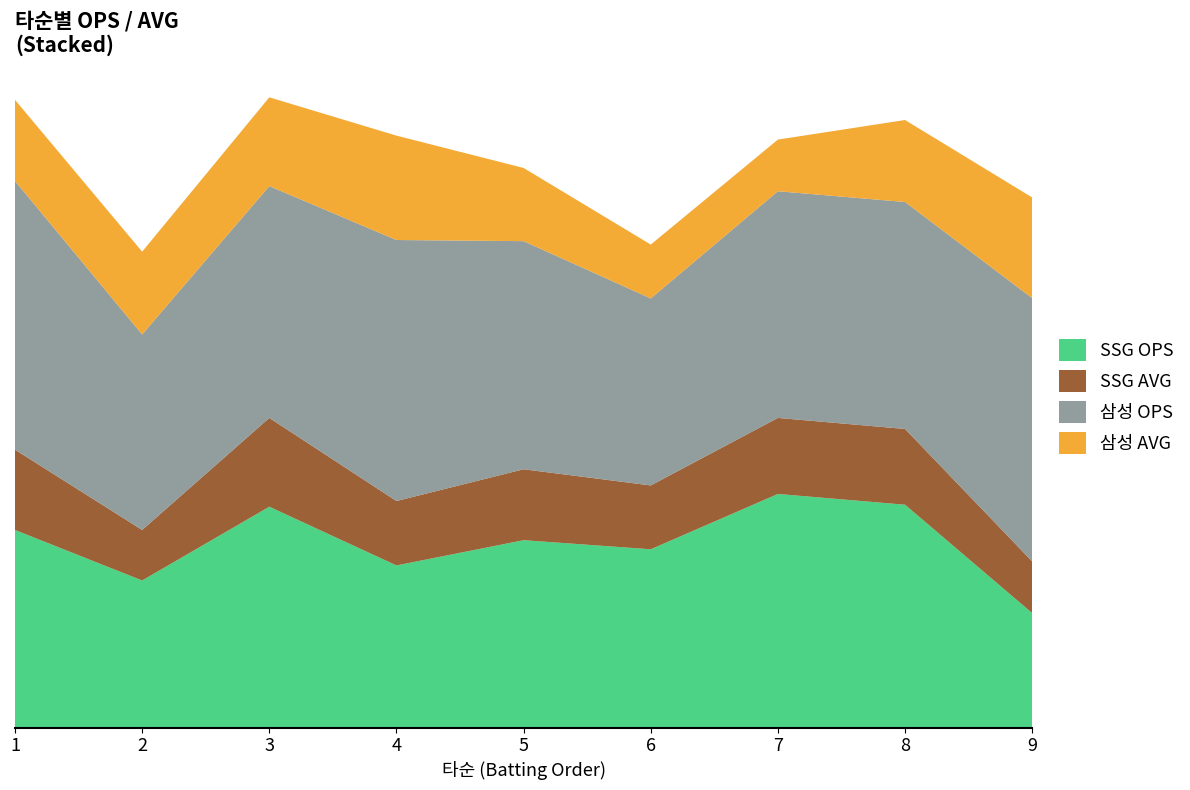

Reading left to right, transcribe all the data shown in this chart.

SSG OPS: 0.7	0.5	0.8	0.6	0.7	0.6	0.8	0.8	0.4
SSG AVG: 0.3	0.2	0.3	0.2	0.2	0.2	0.3	0.3	0.2
삼성 OPS: 0.9	0.7	0.8	0.9	0.8	0.7	0.8	0.8	0.9
삼성 AVG: 0.3	0.3	0.3	0.4	0.3	0.2	0.2	0.3	0.4